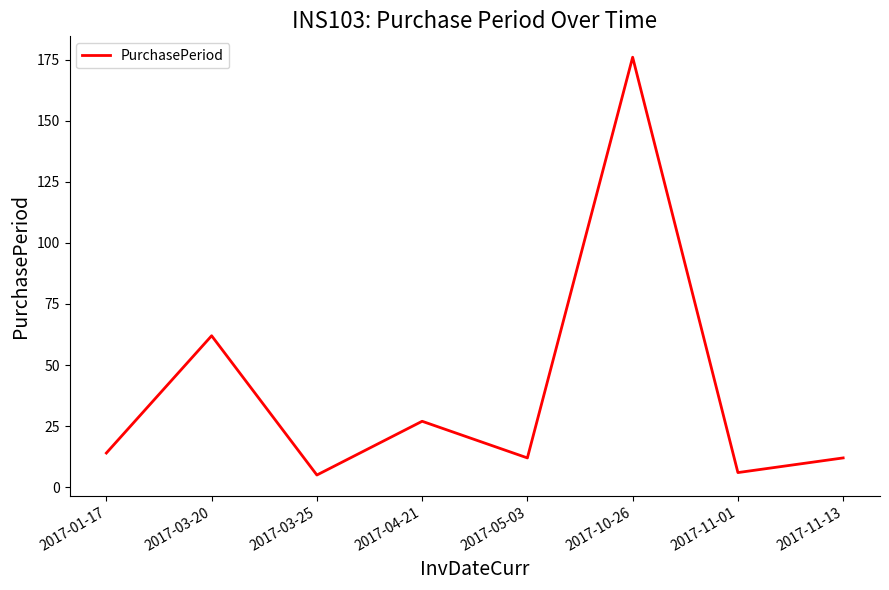

What is the change in value from 2017-03-20 to 2017-11-01?

-56